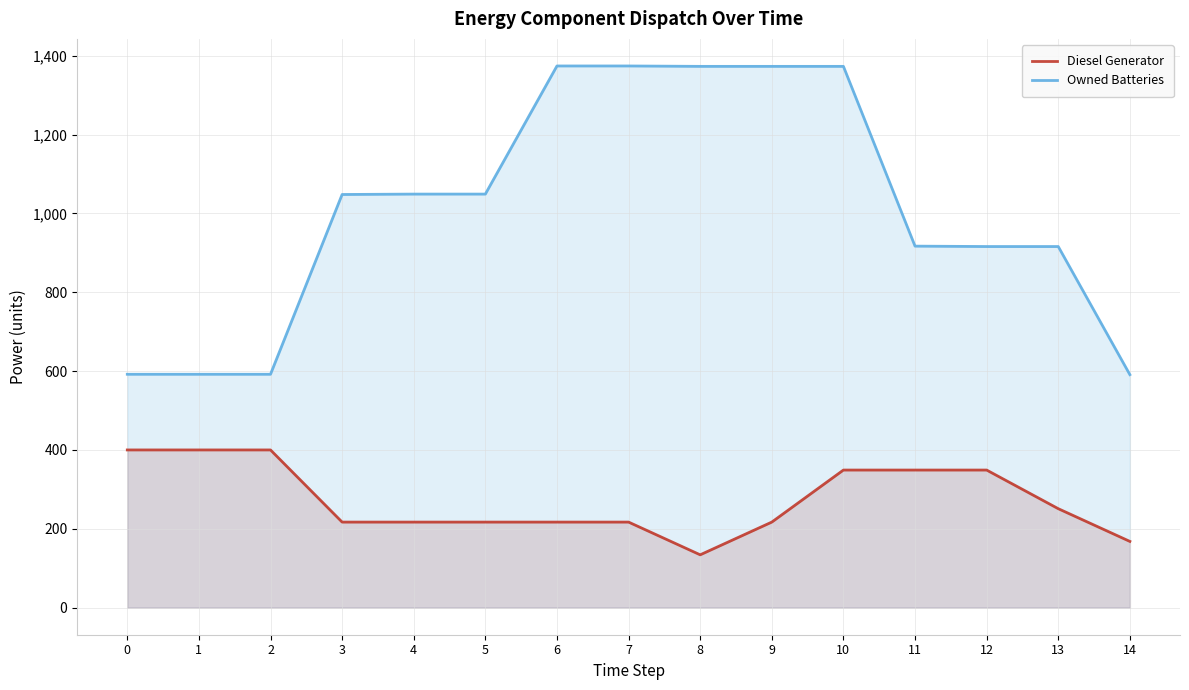

What is the spread (max minus min) of values at 2?

192.0